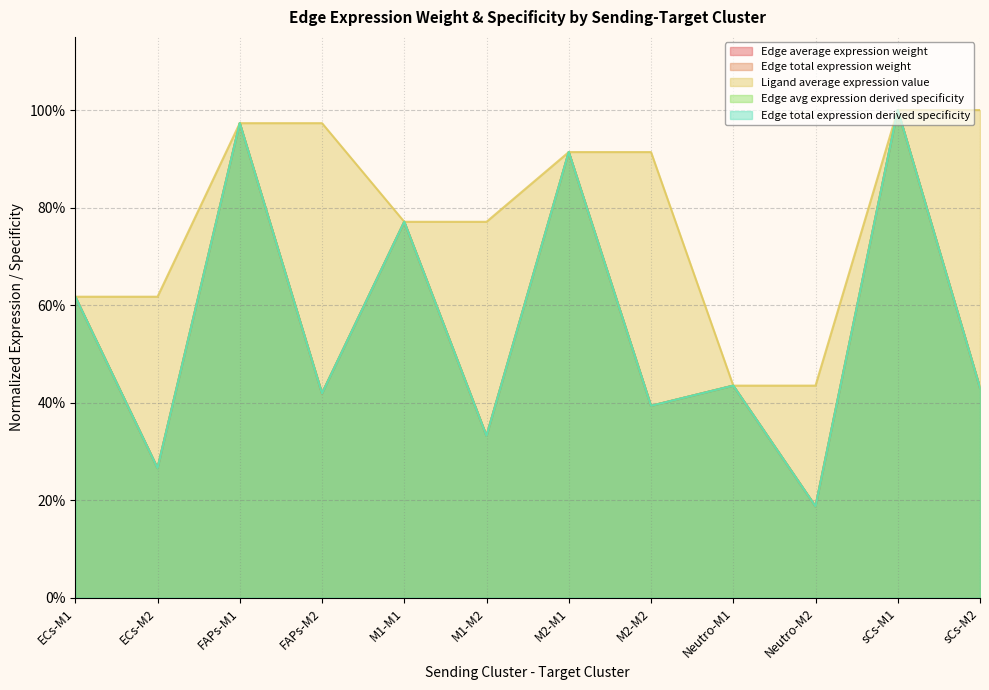

What is the minimum value shown in the chart?

0.2